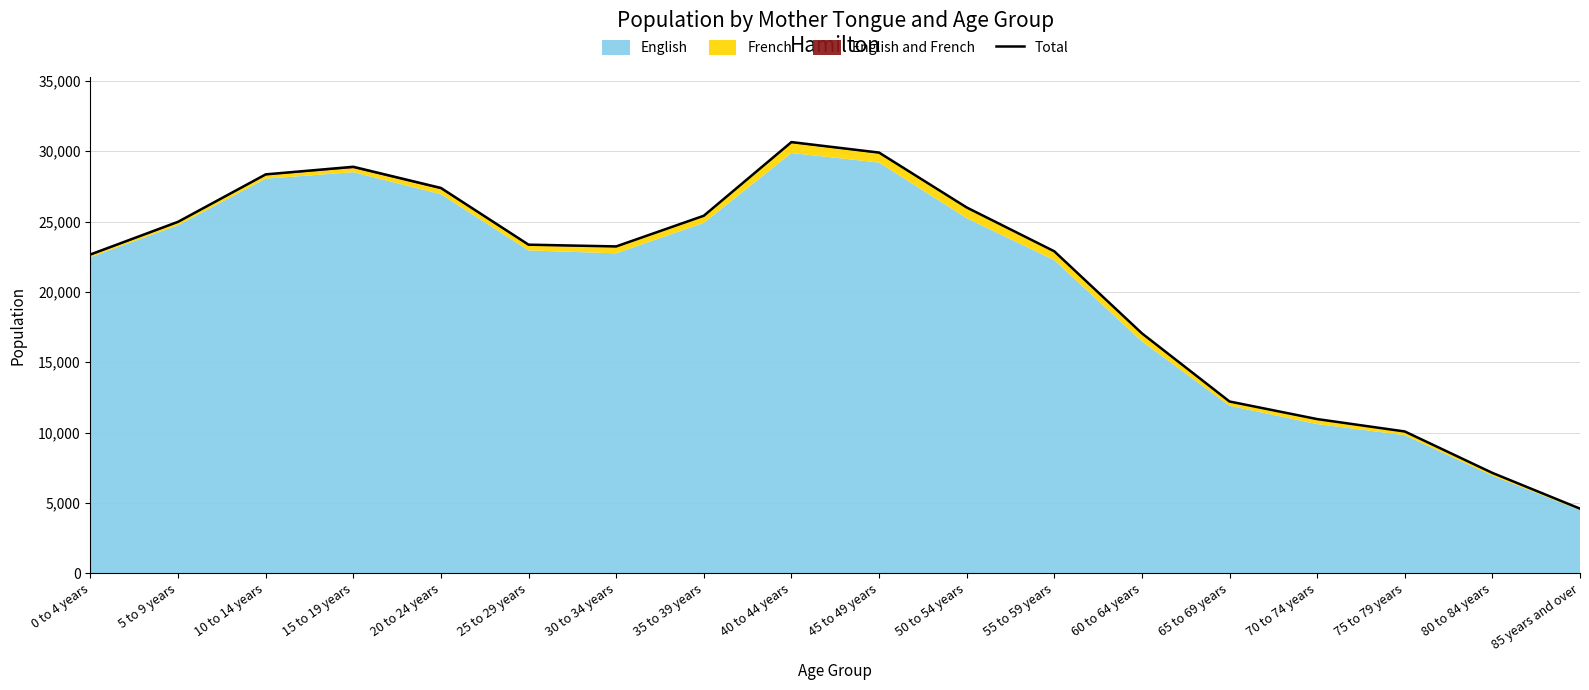

Reading left to right, extract all data points from this chart.

22660	24980	28350	28890	27385	23355	23230	25410	30645	29900	26000	22885	17055	12210	10960	10080	7135	4595